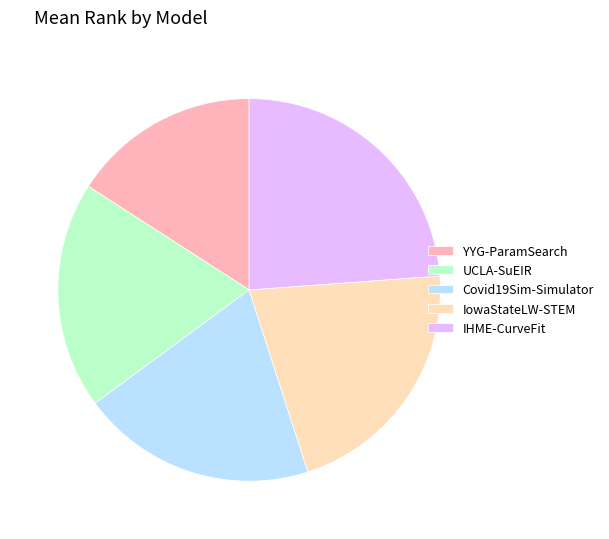

Combined, do Covid19Sim-Simulator and IowaStateLW-STEM account for over 50%?

No